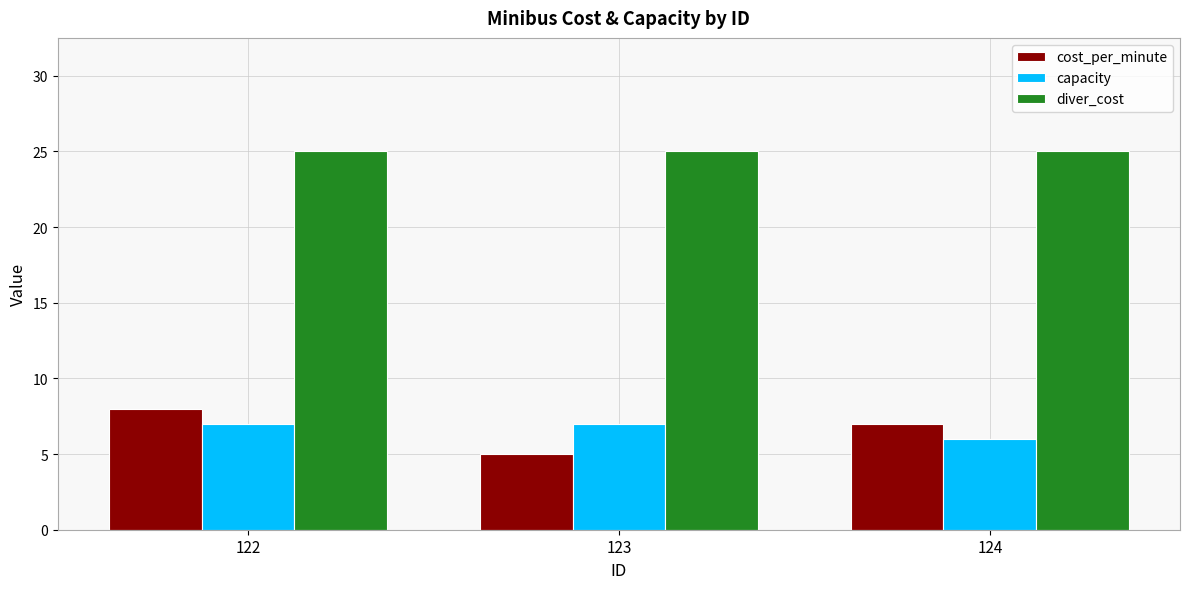

Is the value of cost_per_minute at 124 greater than the value of diver_cost at 122?

No